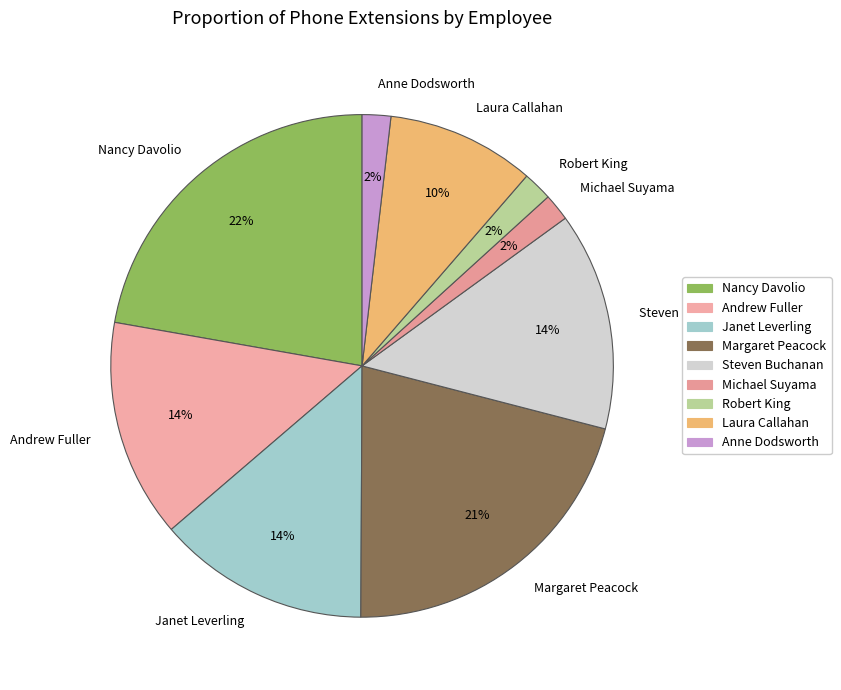

Is the sum of Laura Callahan and Robert King greater than half?

No